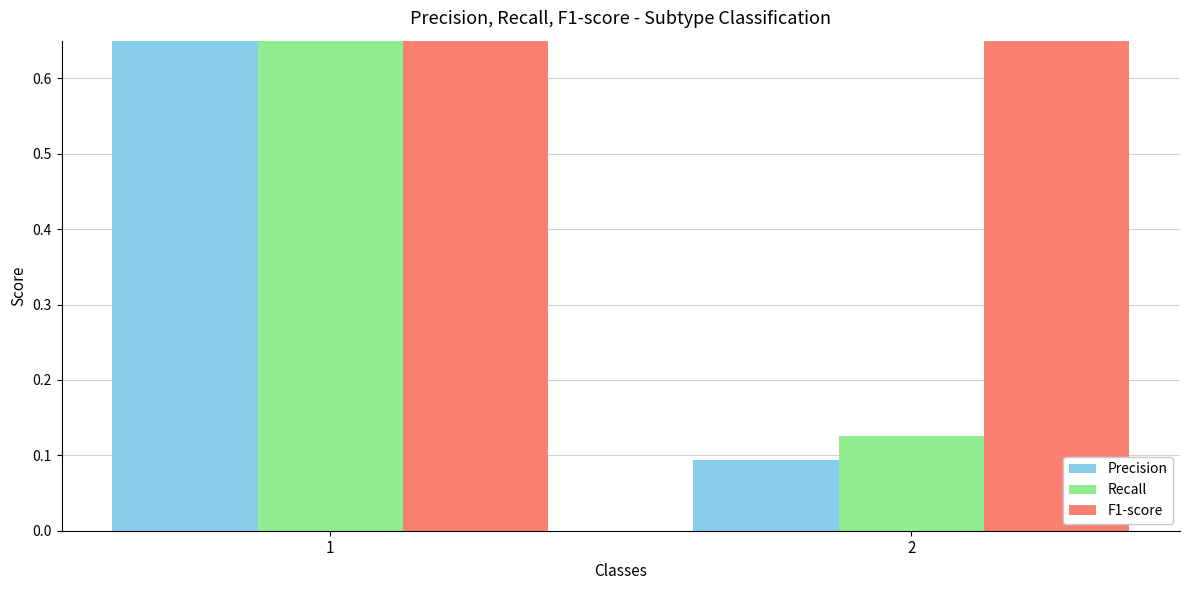

Are the bars horizontal?

No